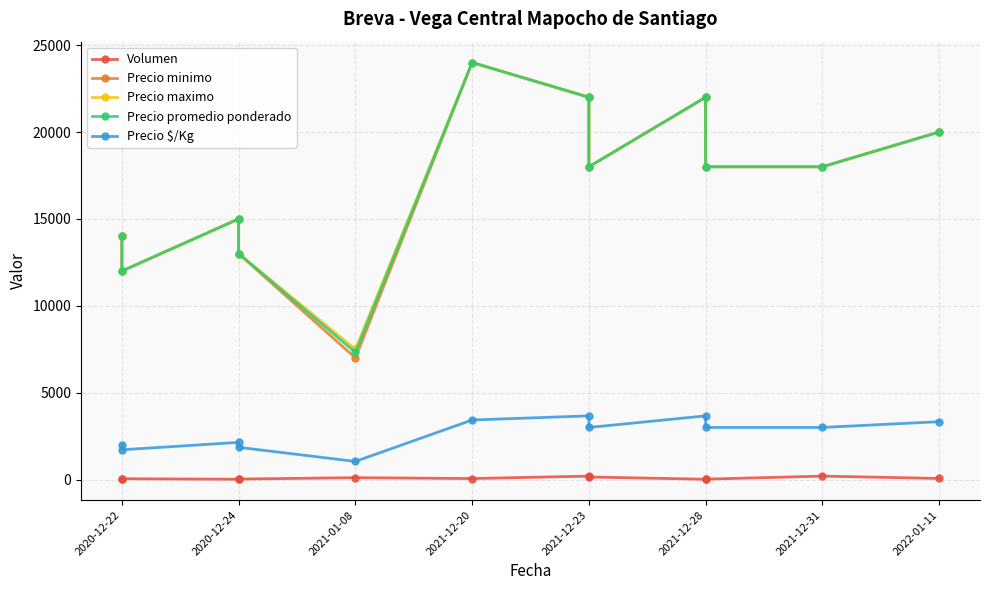

Reading left to right, extract all data points from this chart.

Volumen: 45	50	20	30	110	60	200	150	20	25	200	65
Precio minimo: 14000	12000	15000	13000	7000	24000	22000	18000	22000	18000	18000	20000
Precio maximo: 14000	12000	15000	13000	7500	24000	22000	18000	22000	18000	18000	20000
Precio promedio ponderado: 14000	12000	15000	13000	7318	24000	22000	18000	22000	18000	18000	20000
Precio $/Kg: 2000	1714	2143	1857	1045	3429	3667	3000	3667	3000	3000	3333